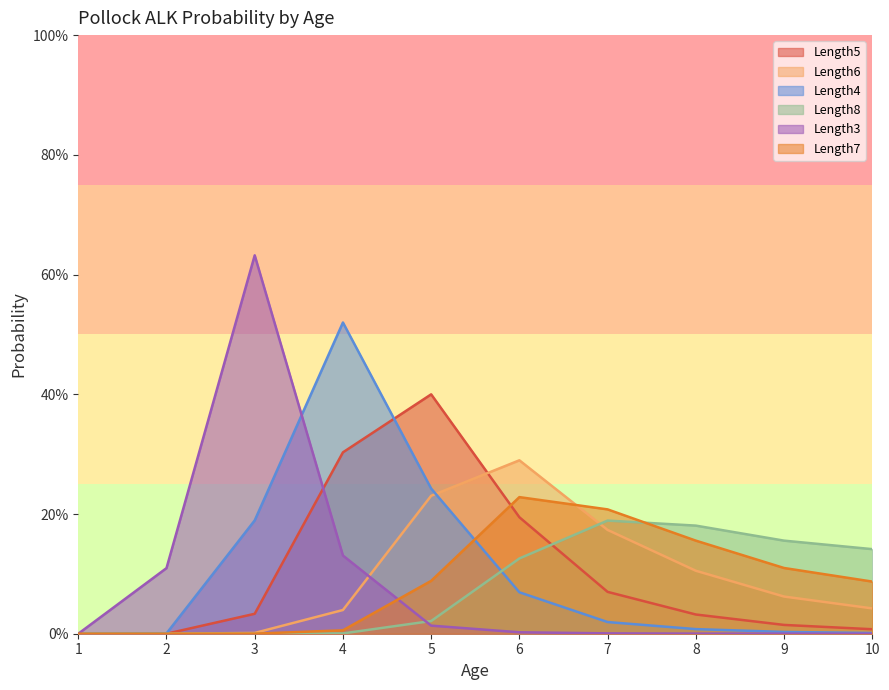

At which category does Length6 reach its first local peak?

6